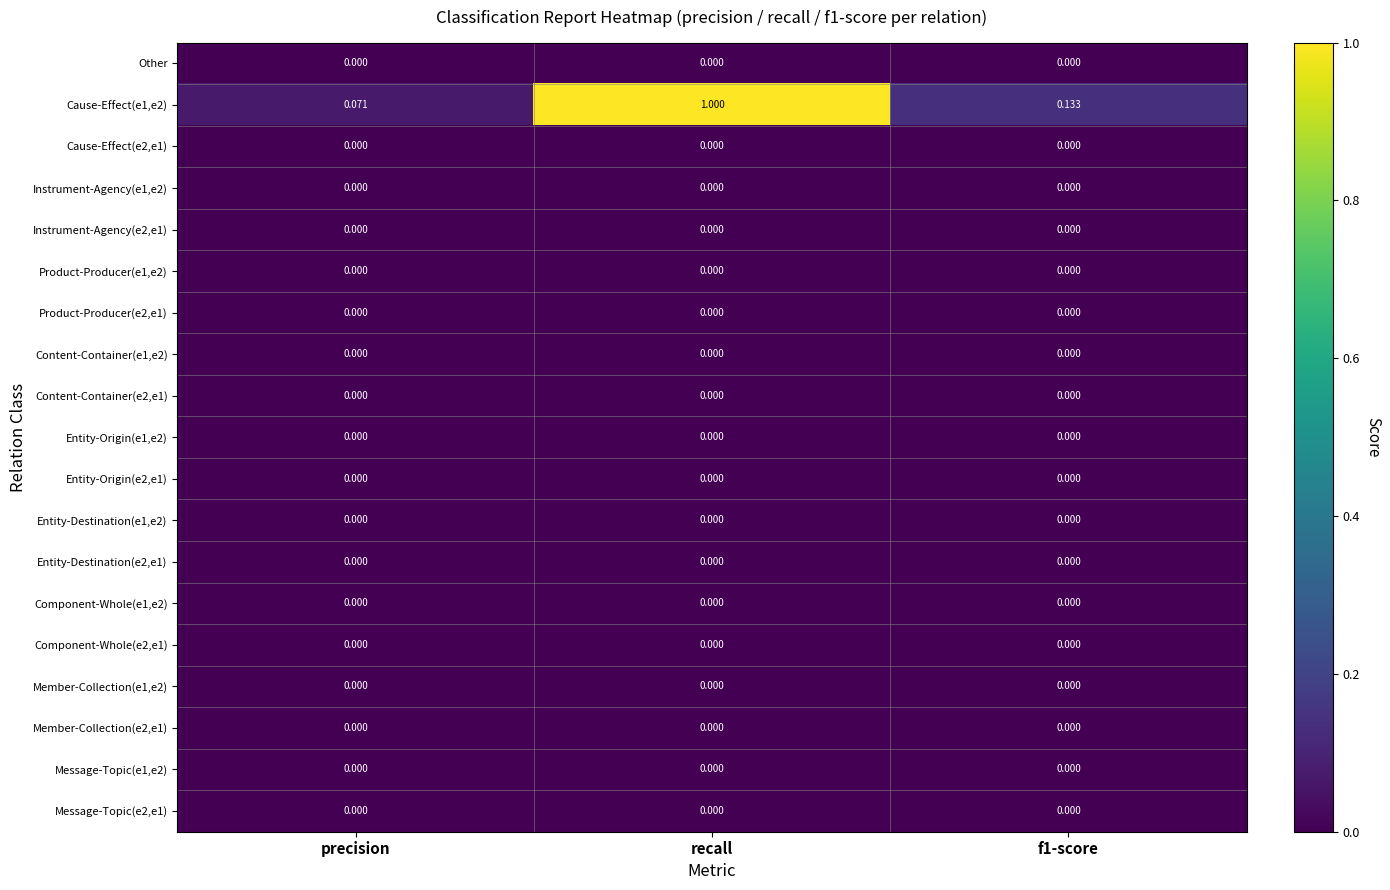

What is the spread (max minus min) of values at recall?

1.0